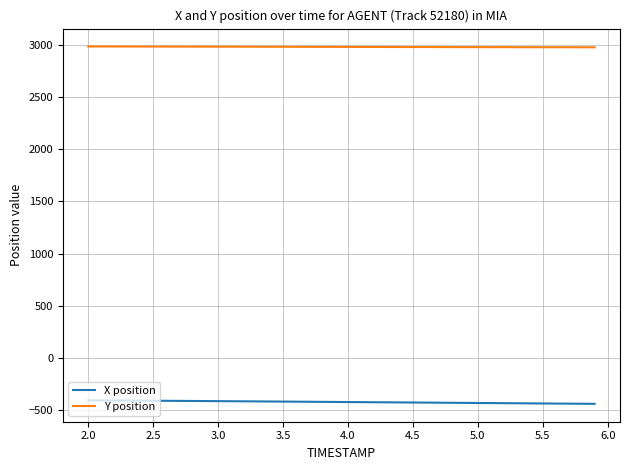

List the series in order of their overall mean, lowest first.

X position, Y position